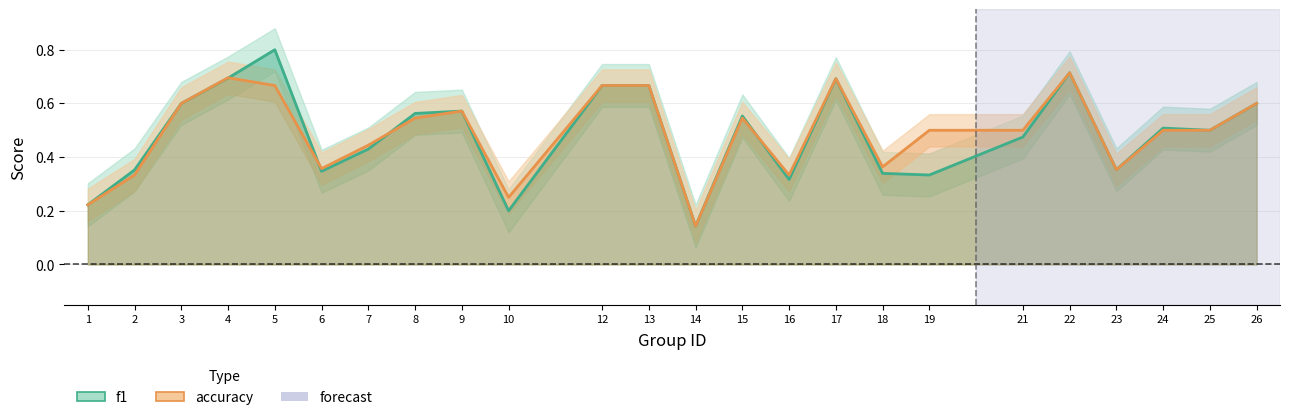

Reading left to right, what are all the values shown in this chart?

f1: 1=0.2	2=0.4	3=0.6	4=0.7	5=0.8	6=0.3	7=0.4	8=0.6	9=0.6	10=0.2	12=0.7	13=0.7	14=0.1	15=0.6	16=0.3	17=0.7	18=0.3	19=0.3	21=0.5	22=0.7	23=0.4	24=0.5	25=0.5	26=0.6
accuracy: 1=0.2	2=0.3	3=0.6	4=0.7	5=0.7	6=0.4	7=0.4	8=0.5	9=0.6	10=0.2	12=0.7	13=0.7	14=0.1	15=0.5	16=0.3	17=0.7	18=0.4	19=0.5	21=0.5	22=0.7	23=0.4	24=0.5	25=0.5	26=0.6